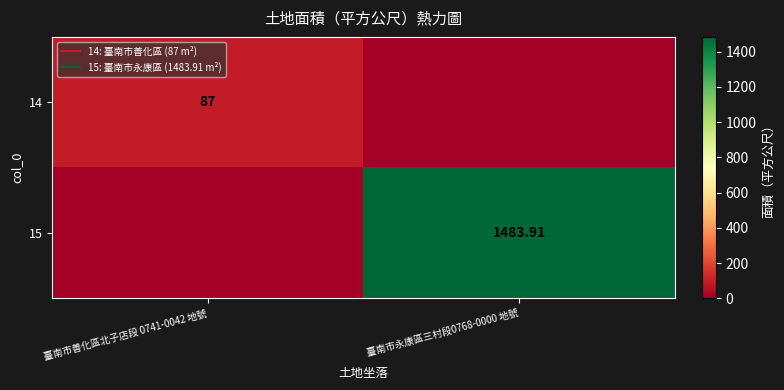

Between 臺南市永康區三村段0768-0000 地號 and 臺南市善化區北子店段 0741-0042 地號, which is larger?

臺南市善化區北子店段 0741-0042 地號